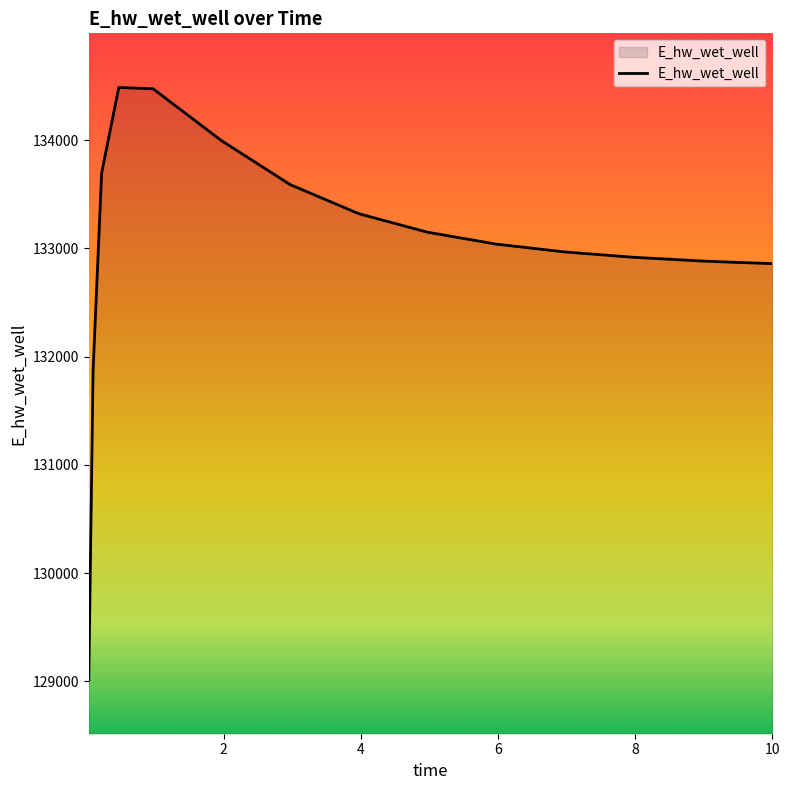

What is the minimum value shown in the chart?

129017.3